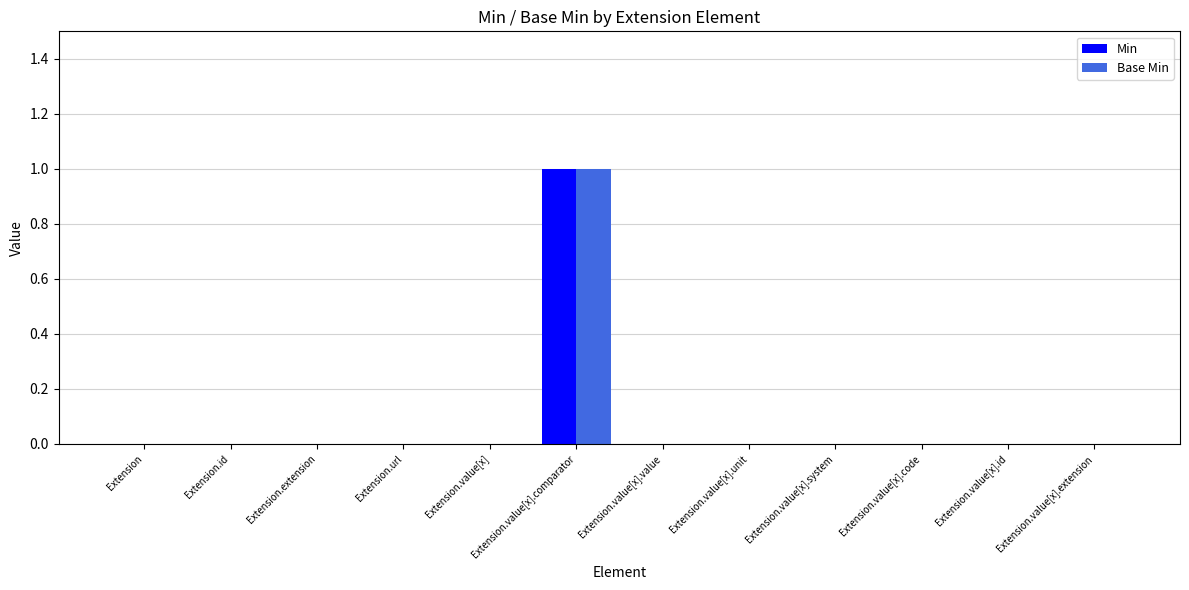

Reading left to right, what are all the values shown in this chart?

Min: Extension=0	Extension.id=0	Extension.extension=0	Extension.url=0	Extension.value[x]=0	Extension.value[x].comparator=1	Extension.value[x].value=0	Extension.value[x].unit=0	Extension.value[x].system=0	Extension.value[x].code=0	Extension.value[x].id=0	Extension.value[x].extension=0
Base Min: Extension=0	Extension.id=0	Extension.extension=0	Extension.url=0	Extension.value[x]=0	Extension.value[x].comparator=1	Extension.value[x].value=0	Extension.value[x].unit=0	Extension.value[x].system=0	Extension.value[x].code=0	Extension.value[x].id=0	Extension.value[x].extension=0